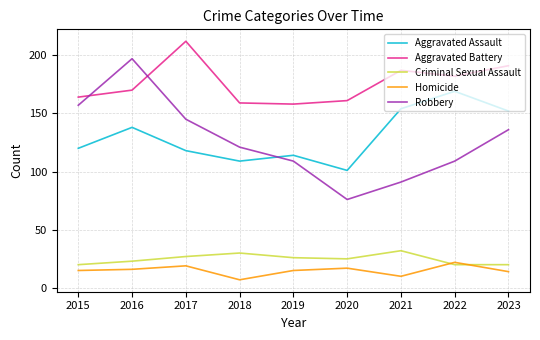

Reading right to left, what are all the values shown in this chart?

Aggravated Assault: 152	169	154	101	114	109	118	138	120
Aggravated Battery: 191	182	187	161	158	159	212	170	164
Criminal Sexual Assault: 20	20	32	25	26	30	27	23	20
Homicide: 14	22	10	17	15	7	19	16	15
Robbery: 136	109	91	76	109	121	145	197	157